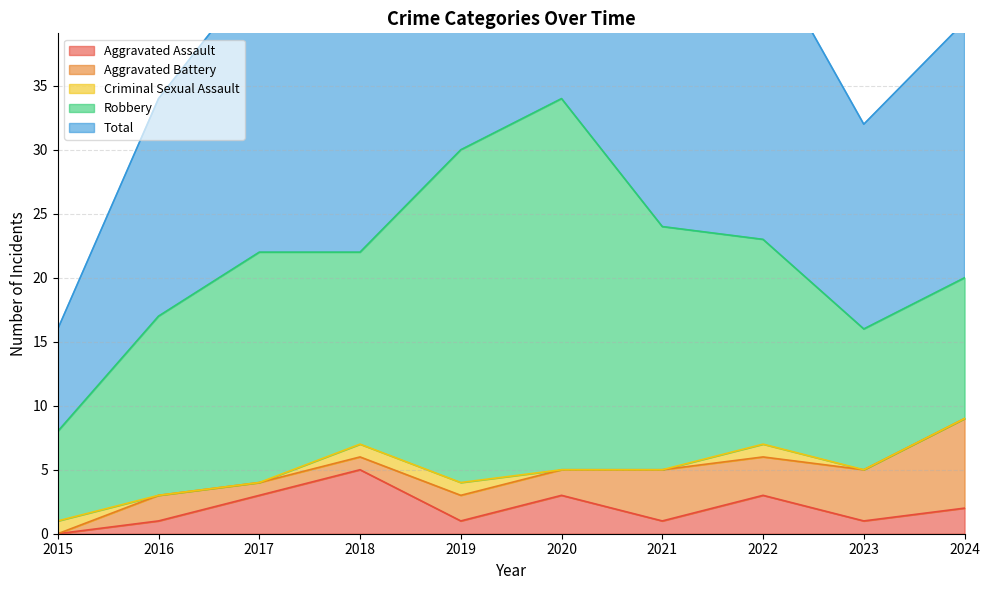

Count the Aggravated Battery values in the range 1 to 4.

8